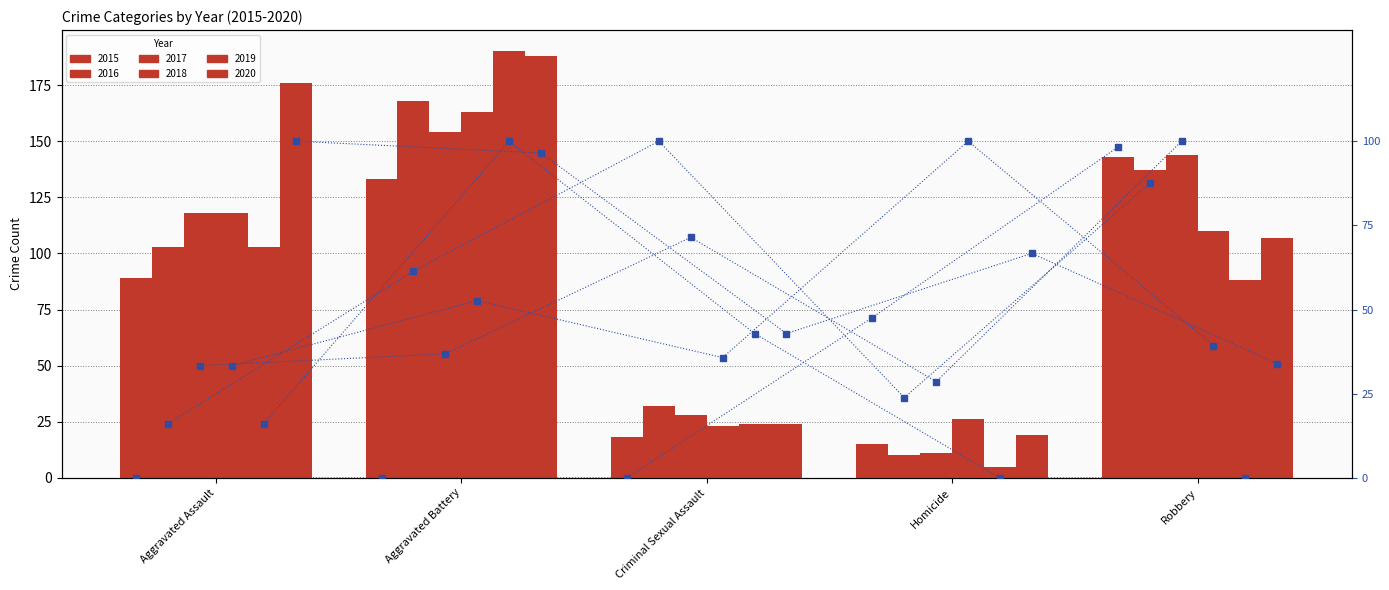

What is the sum of the pct 2016 values at Aggravated Assault and Homicide?

39.9